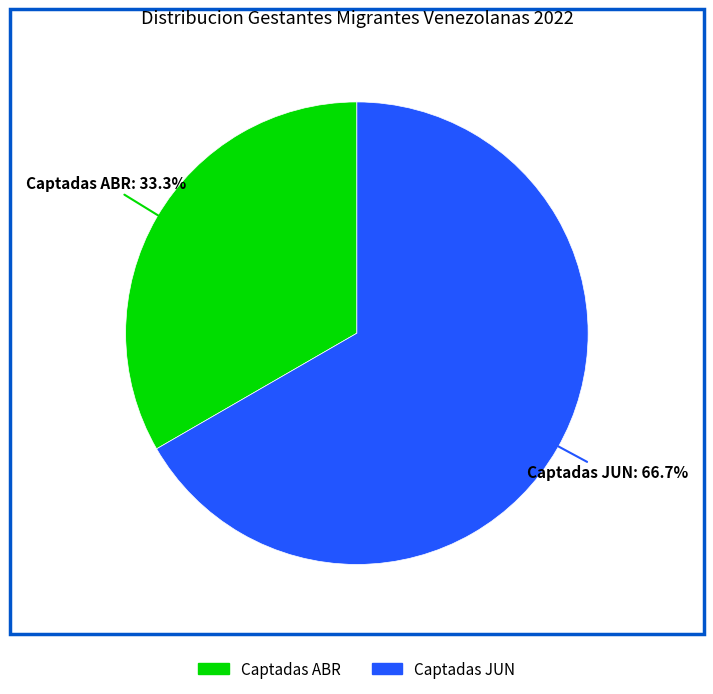

Count the number of slices in the pie.

2